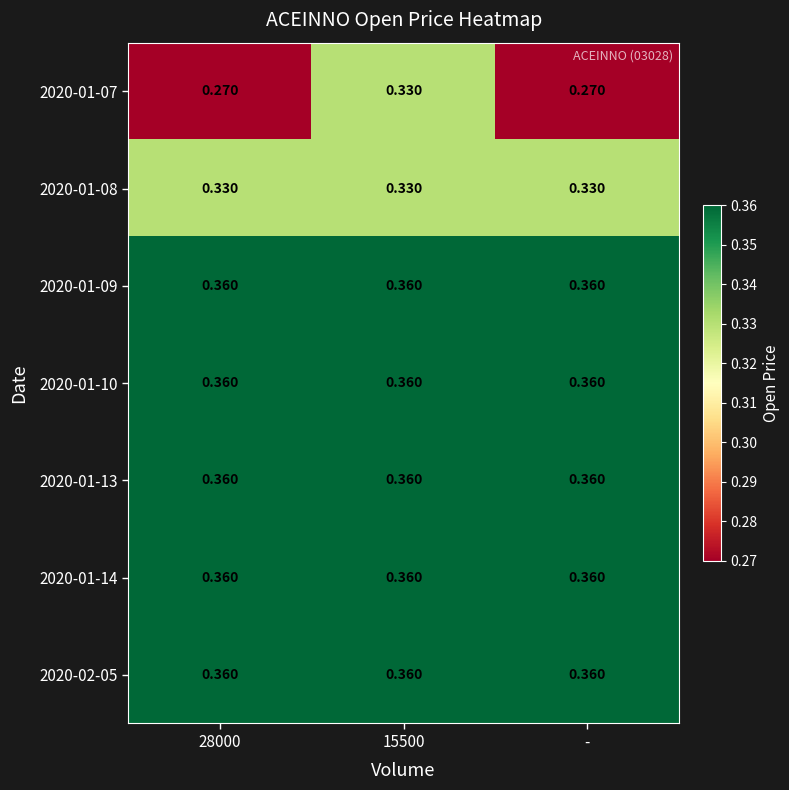

Is the value of 2020-01-10 at 15500 greater than the value of 2020-01-08 at 28000?

Yes